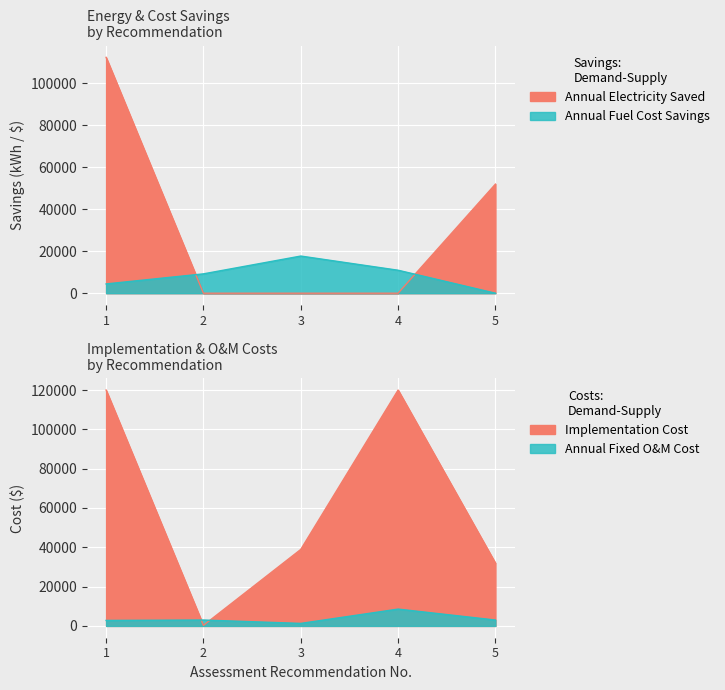

What is the difference between the highest and lowest values at 2?

9217